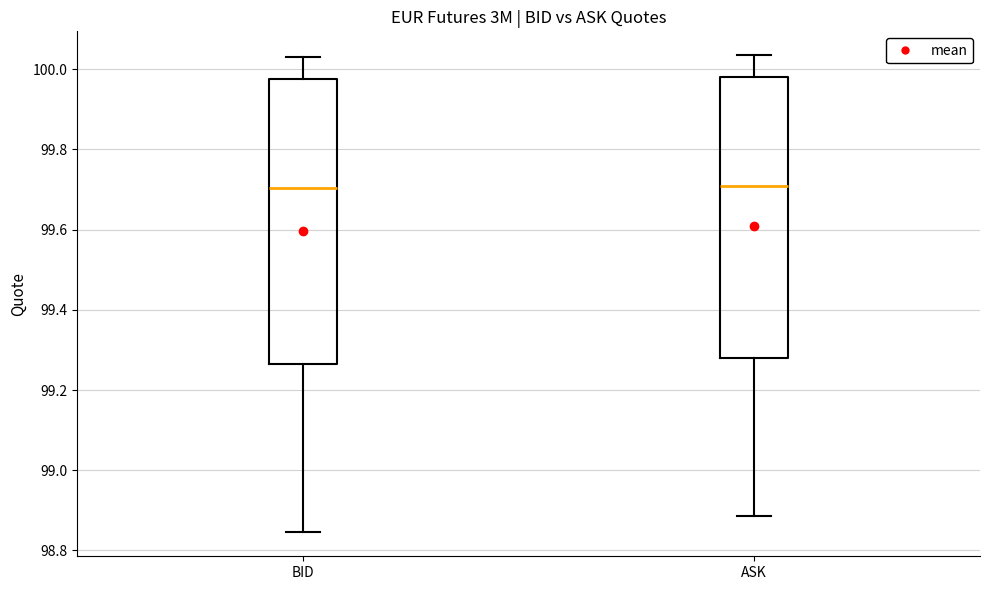

Where is the upper edge of the box for ASK on the y-axis? The values are not printed on the chart, so give them approximately, as read against the axis.

99.98